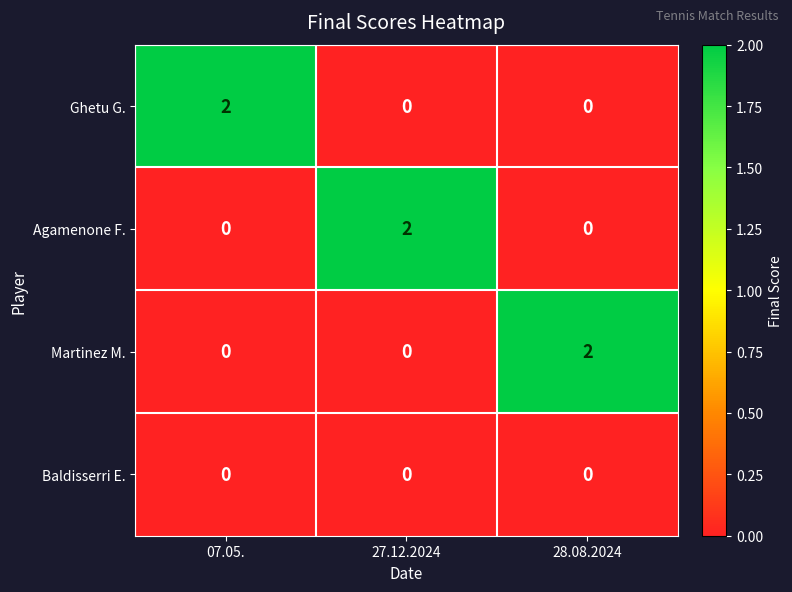

The Baldisserri E. series shows 0 at 07.05.. True or false?

True